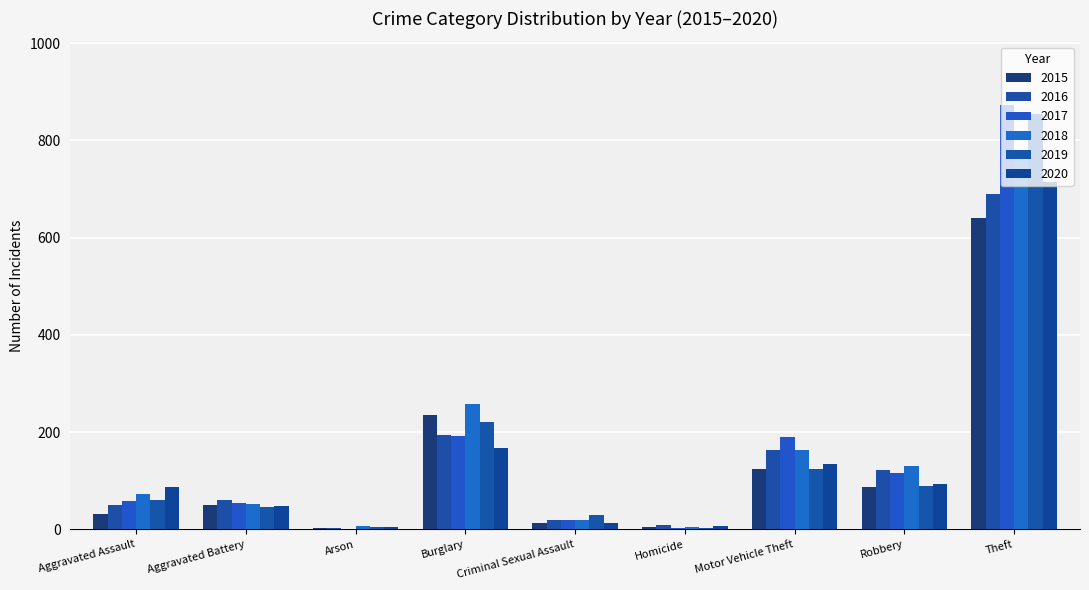

At which category does the chart reach its peak across all series?

Theft